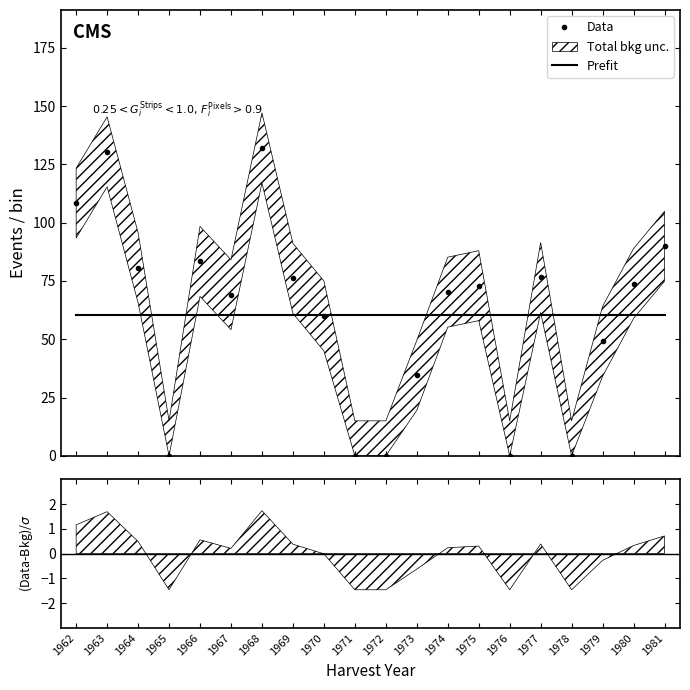

Between 1973 and 1965, which is larger?

1973